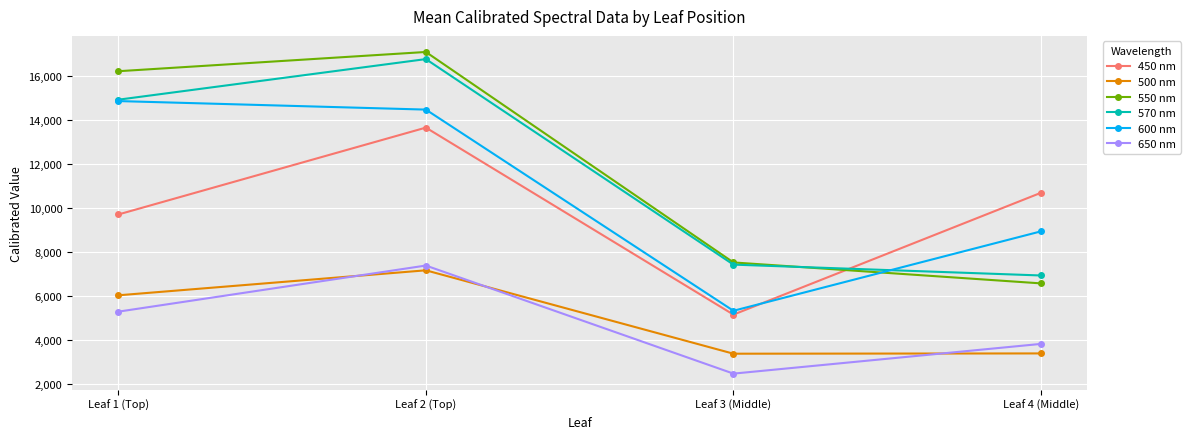

What is the minimum value for 550 nm?

6566.5